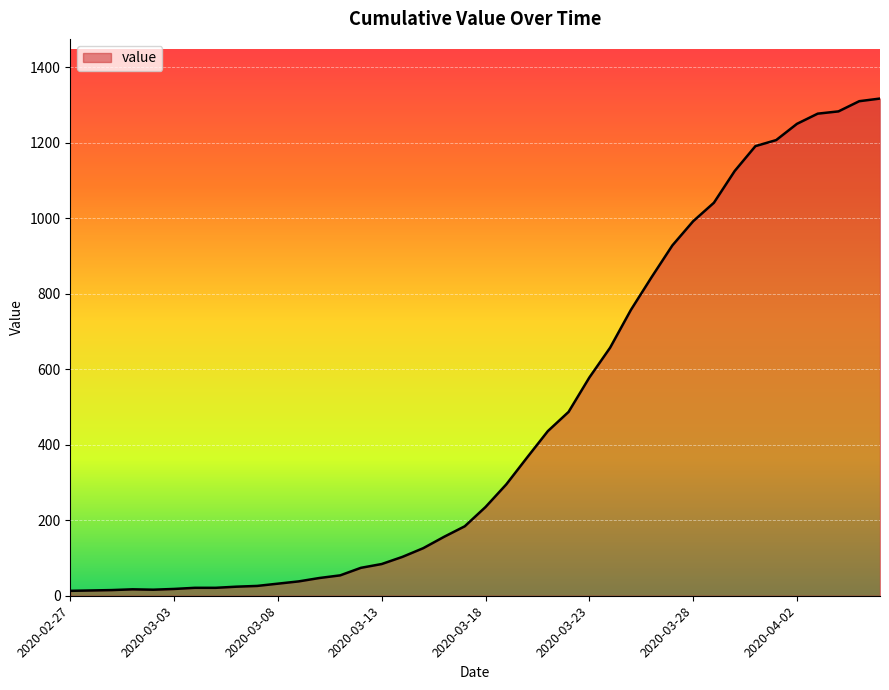

What is the difference between the maximum and second lowest values?

1303